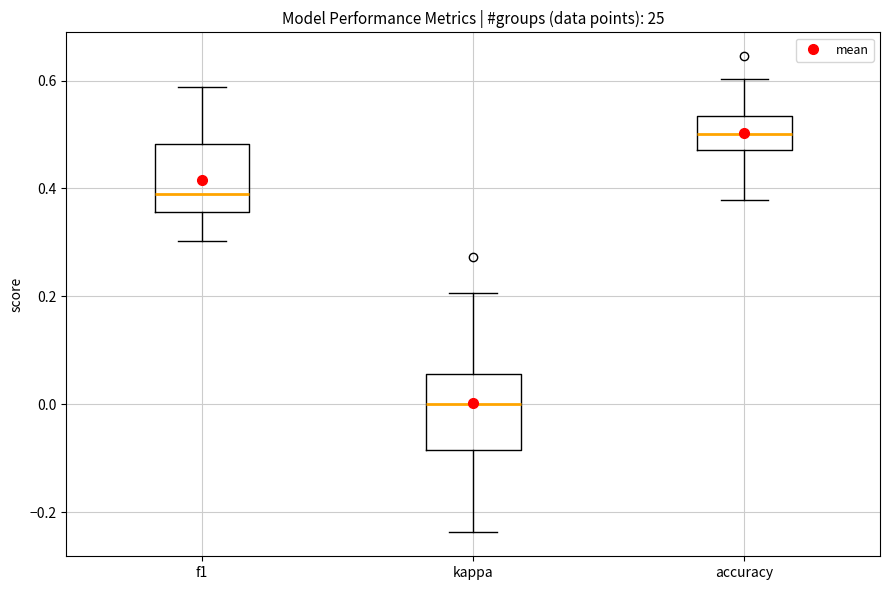

Reading left to right, transcribe this box plot: for each box, give where its median line is, the range the box spans, and where its two whiskers end, as read against the y-axis. The values are not printed on the chart, so give them approximately, as read against the axis.

f1: median 0.38, box 0.36 to 0.48, whiskers 0.30 to 0.58
kappa: median 0.00, box -0.08 to 0.06, whiskers -0.24 to 0.20
accuracy: median 0.50, box 0.48 to 0.54, whiskers 0.38 to 0.60